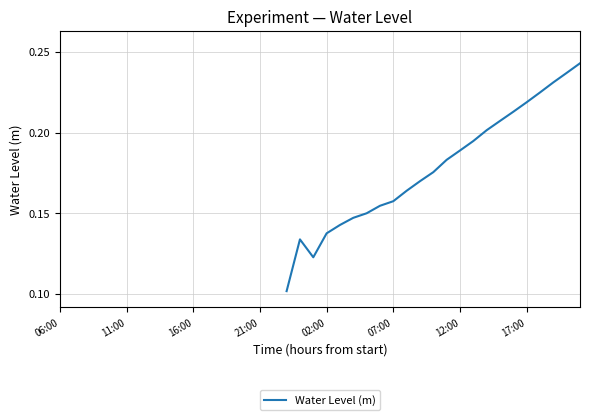

Does the chart have visible grid lines?

Yes